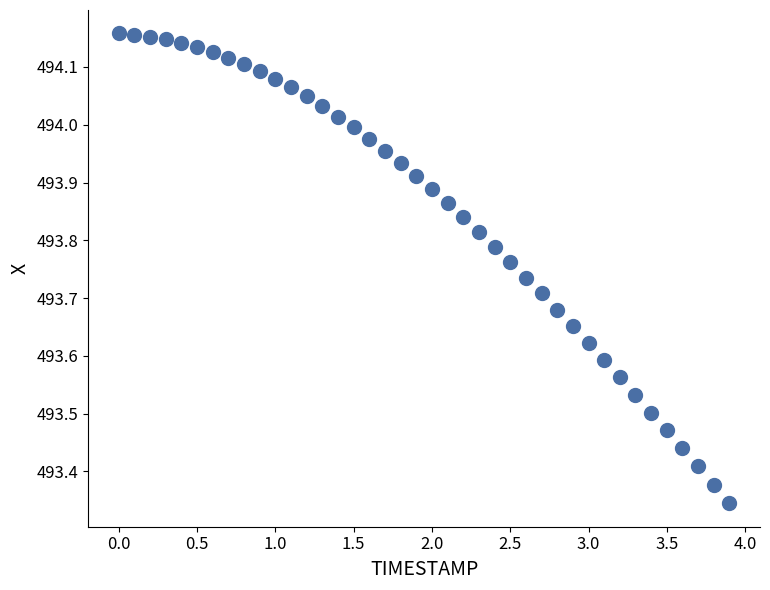

What is the range of X values (max minus min)?

3.9